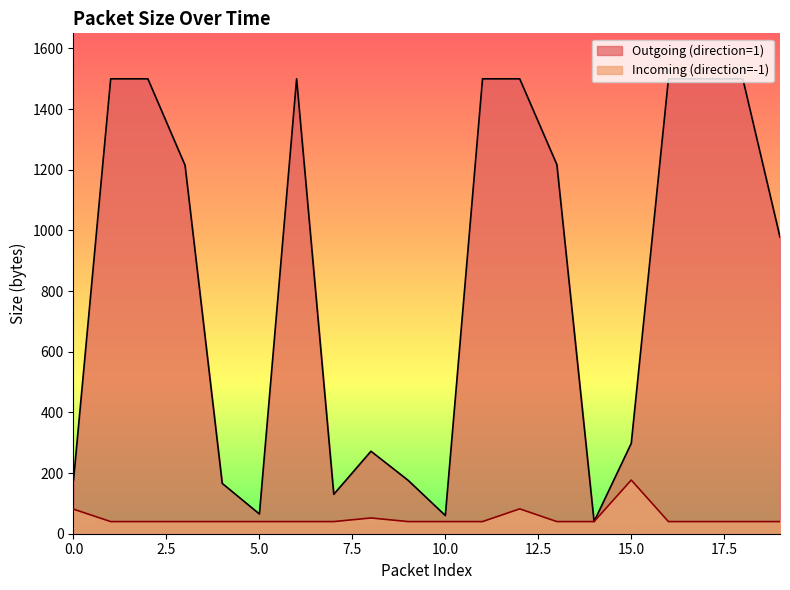

Rank the series by their maximum value, from lowest to highest.

Incoming (direction=-1), Outgoing (direction=1)